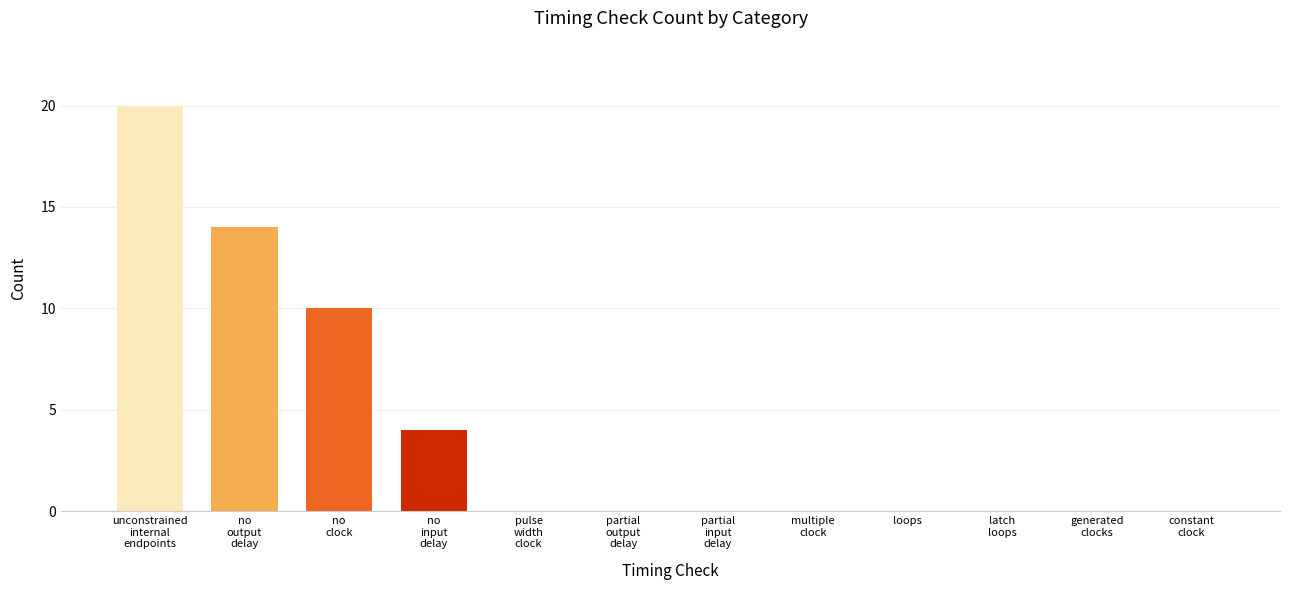

What is the sum of all values?

48